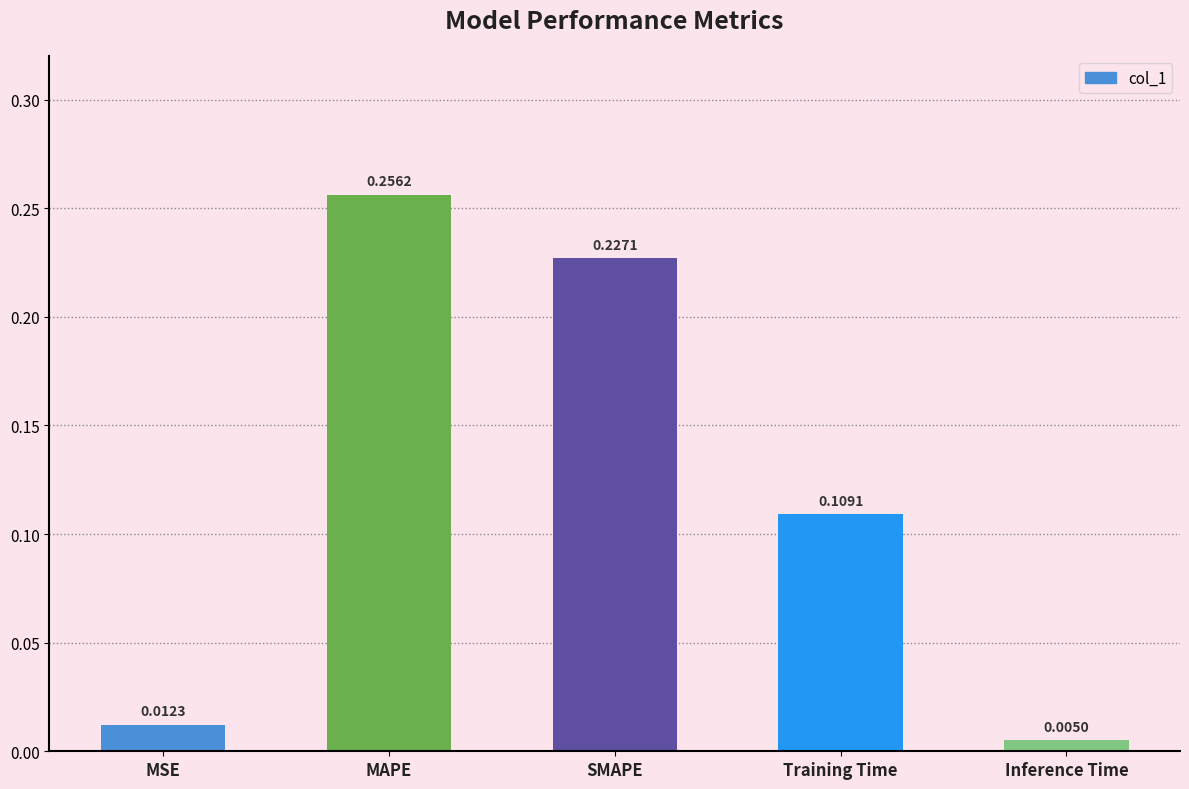

What is the label of the 3rd bar from the left?

SMAPE